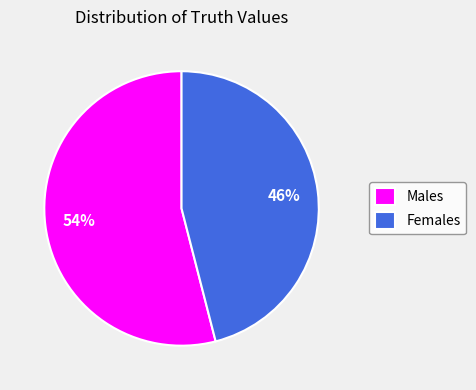

What is the largest slice in the pie chart?

Males